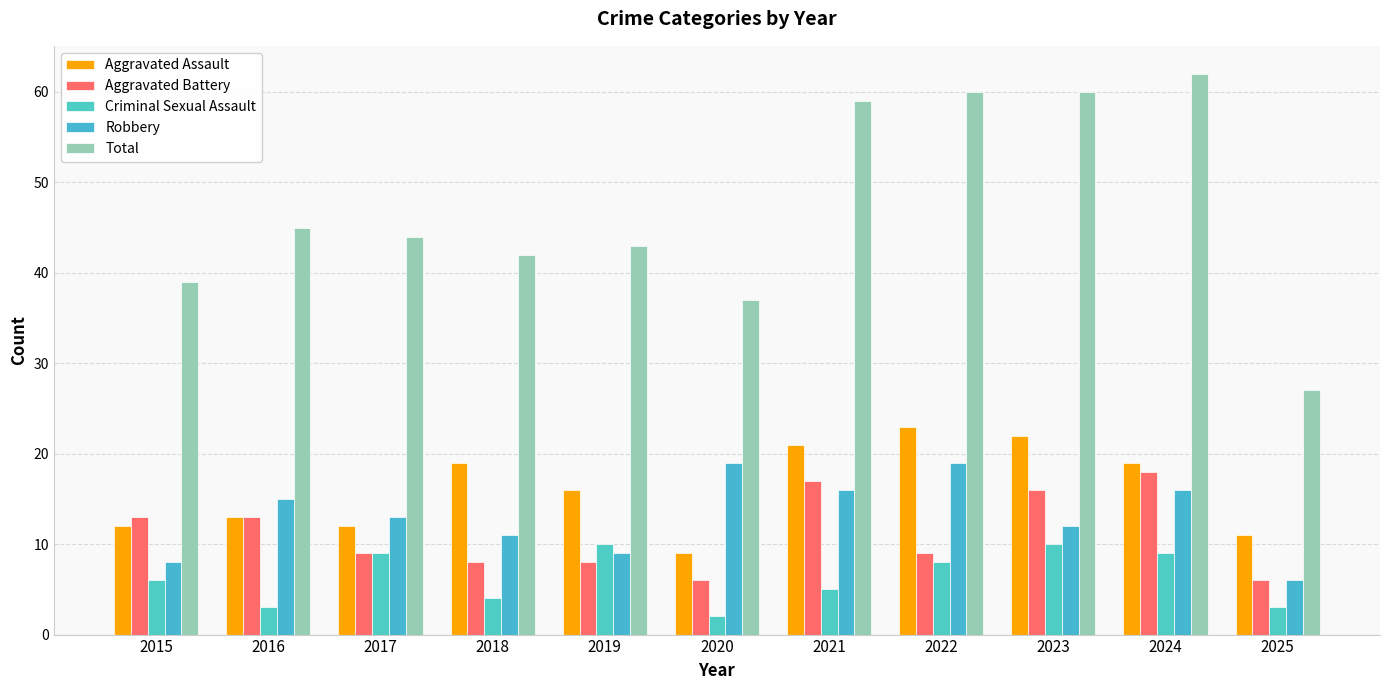

The value of Criminal Sexual Assault at 2015 is 9. True or false?

False